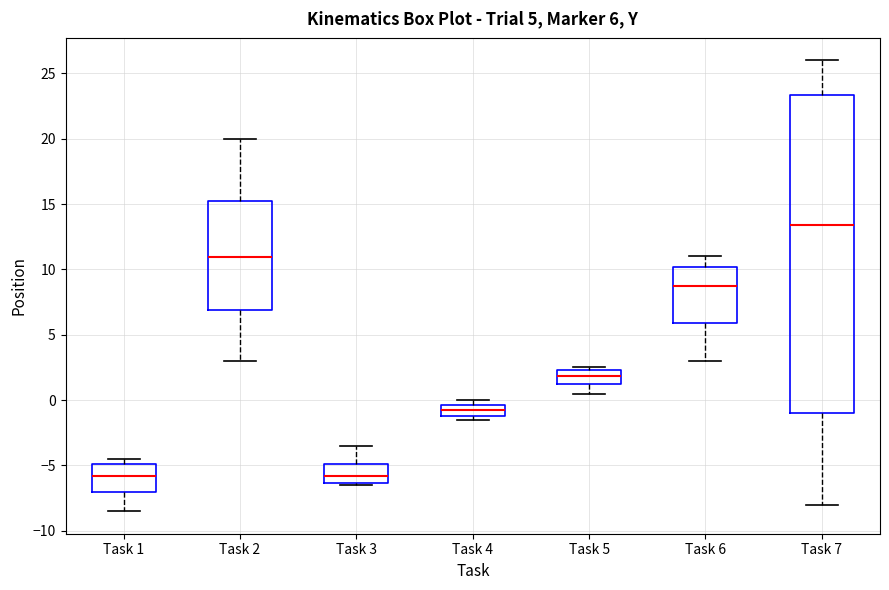

Comparing the boxes themselves (not the whiskers), which one is the tallest?

Task 7